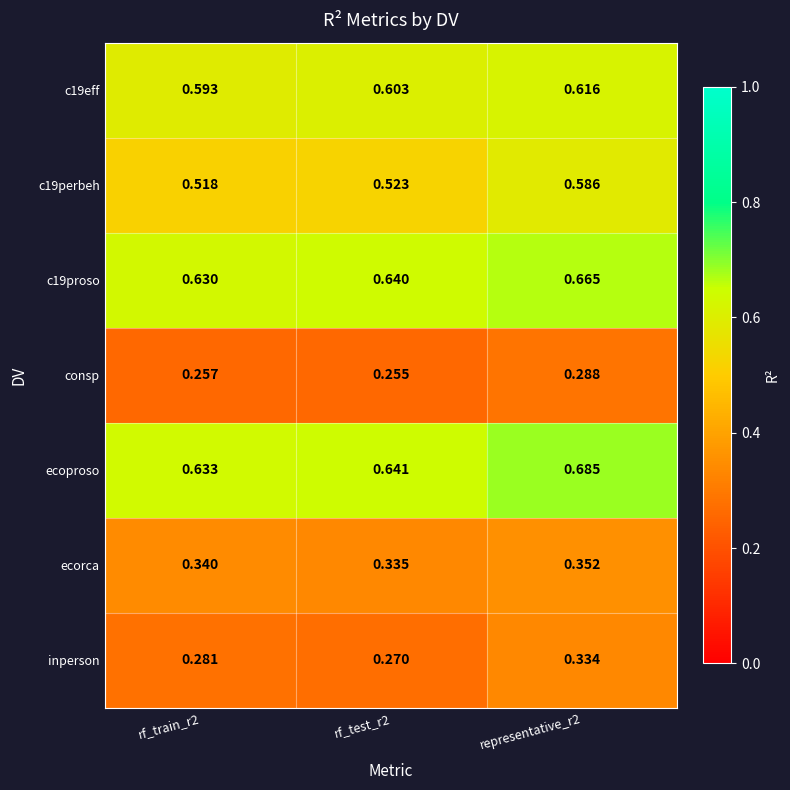

Between rf_test_r2 and representative_r2, which series saw the biggest shift?

inperson